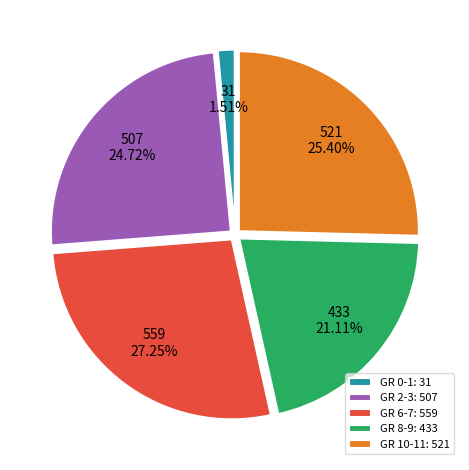

Which category has the smallest portion of the pie?

GR 0-1: 31